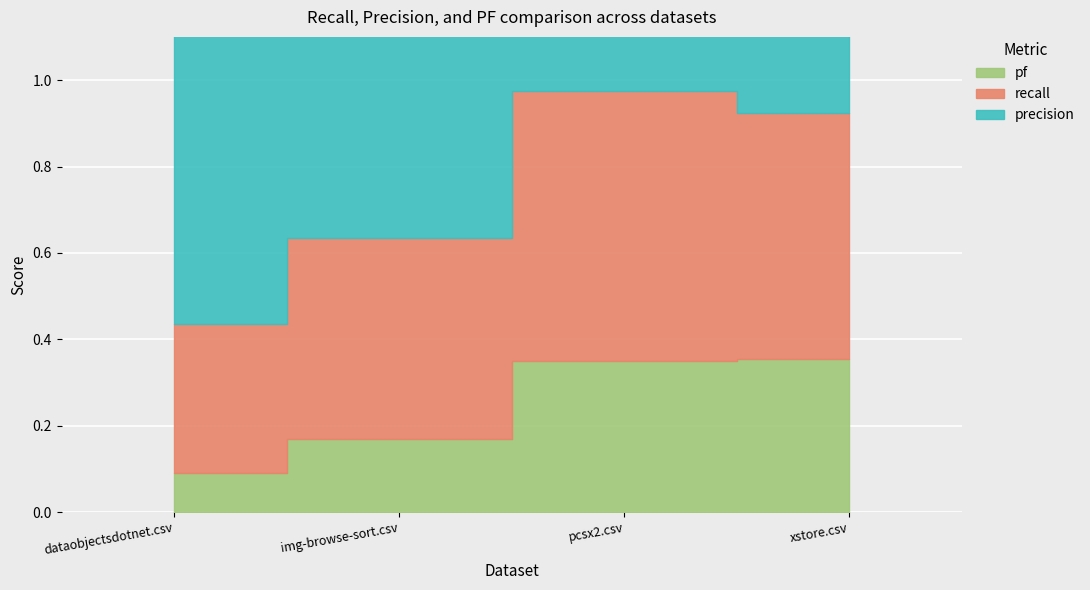

Where is the first local maximum for recall?

pcsx2.csv